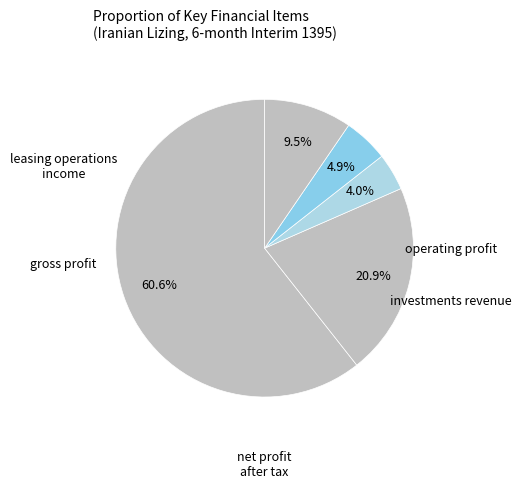

Count the number of slices in the pie.

5